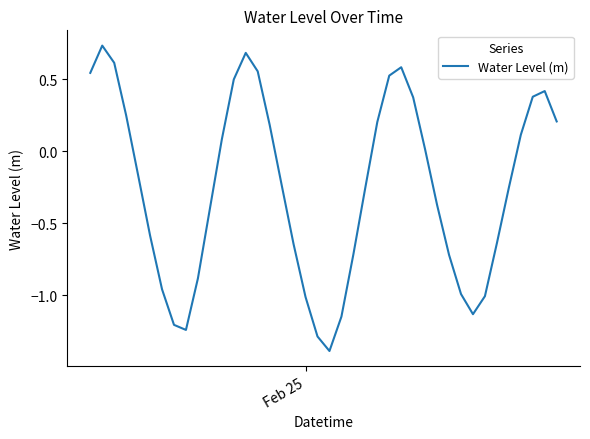

Does the chart have visible grid lines?

No